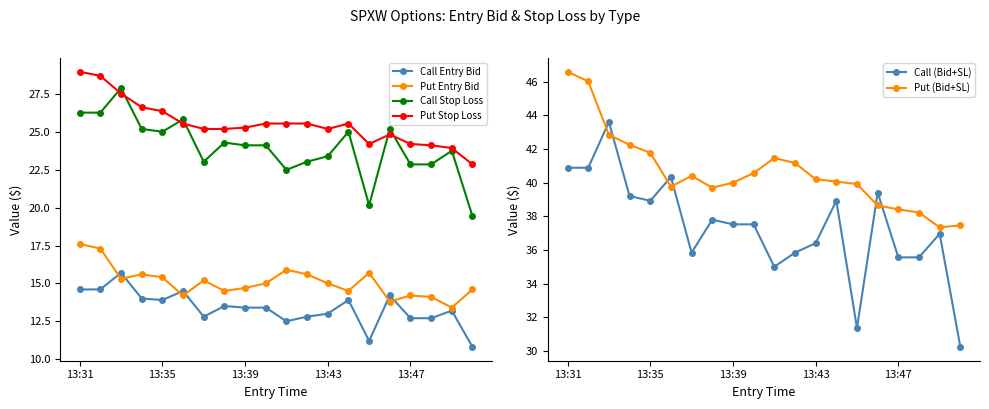

True or false: Call Entry Bid and Put Stop Loss intersect in this chart.

False